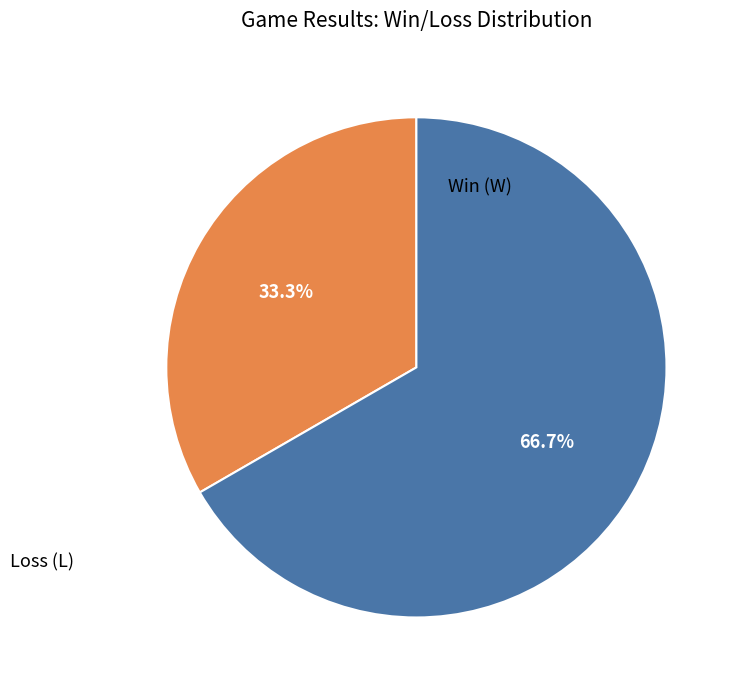

What is the largest slice in the pie chart?

L